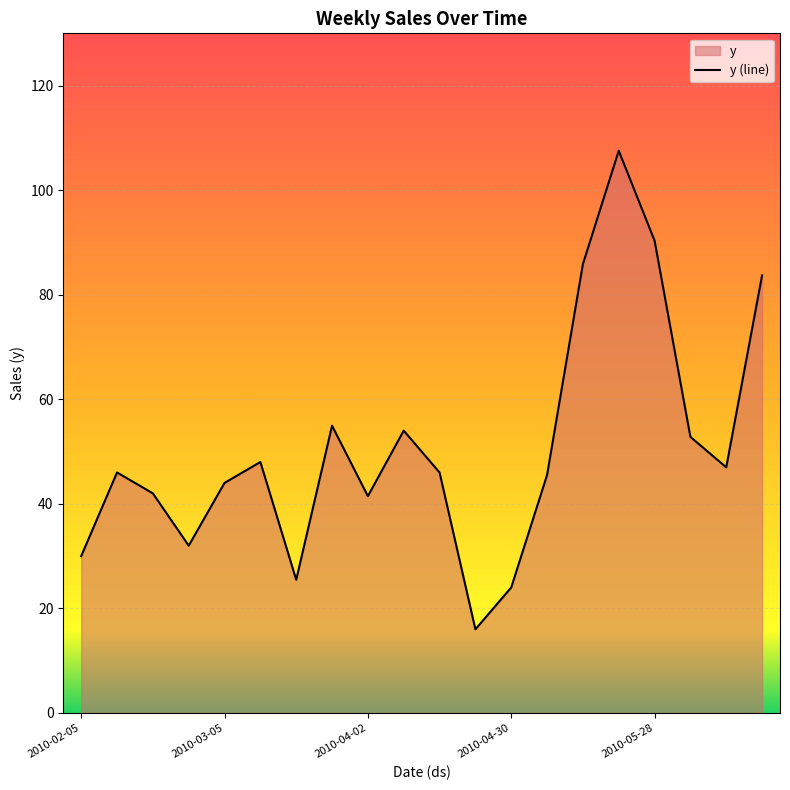

What is the approximate value at 2010-02-05?

30.0